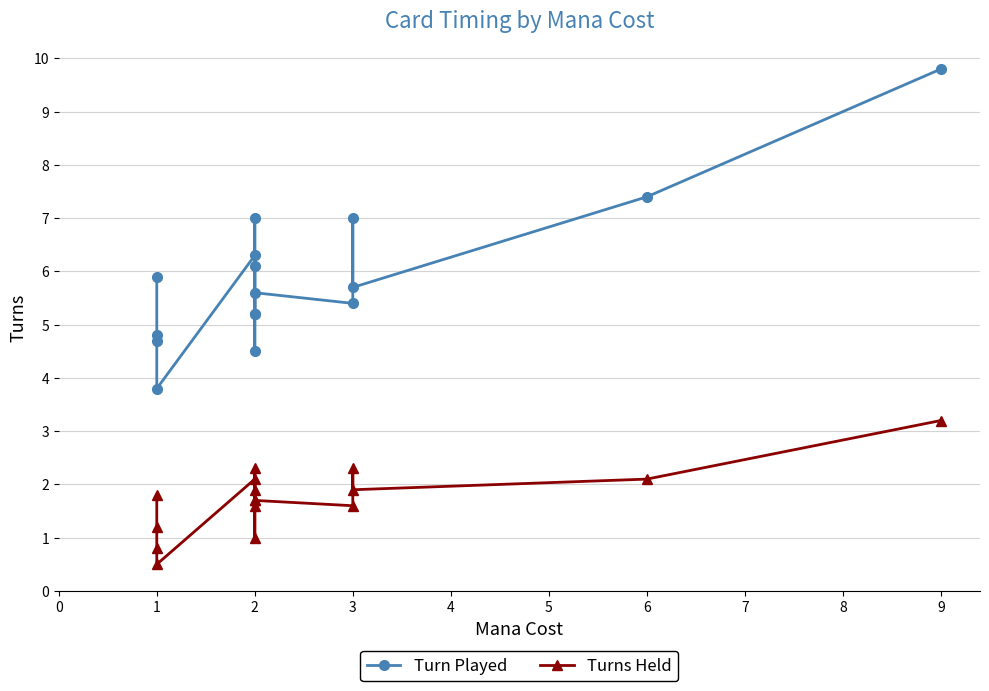

Where is the first local maximum for Turn Played?

1